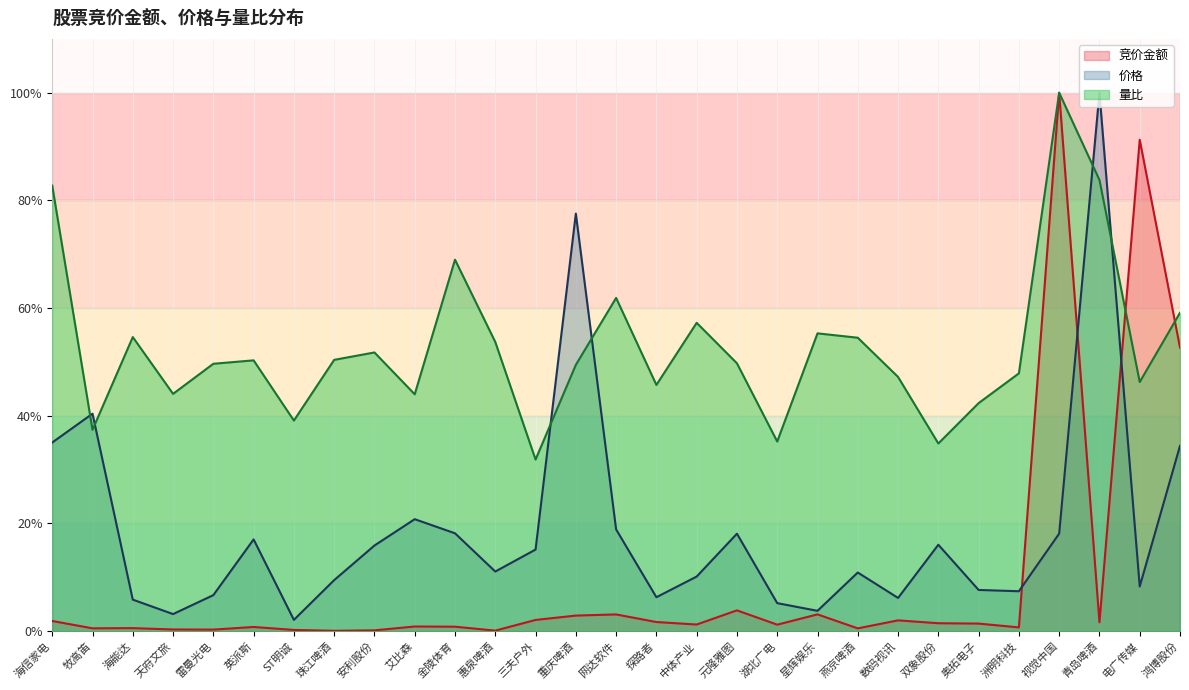

Is it true that 价格 equals 24.4 at 双象股份?

False